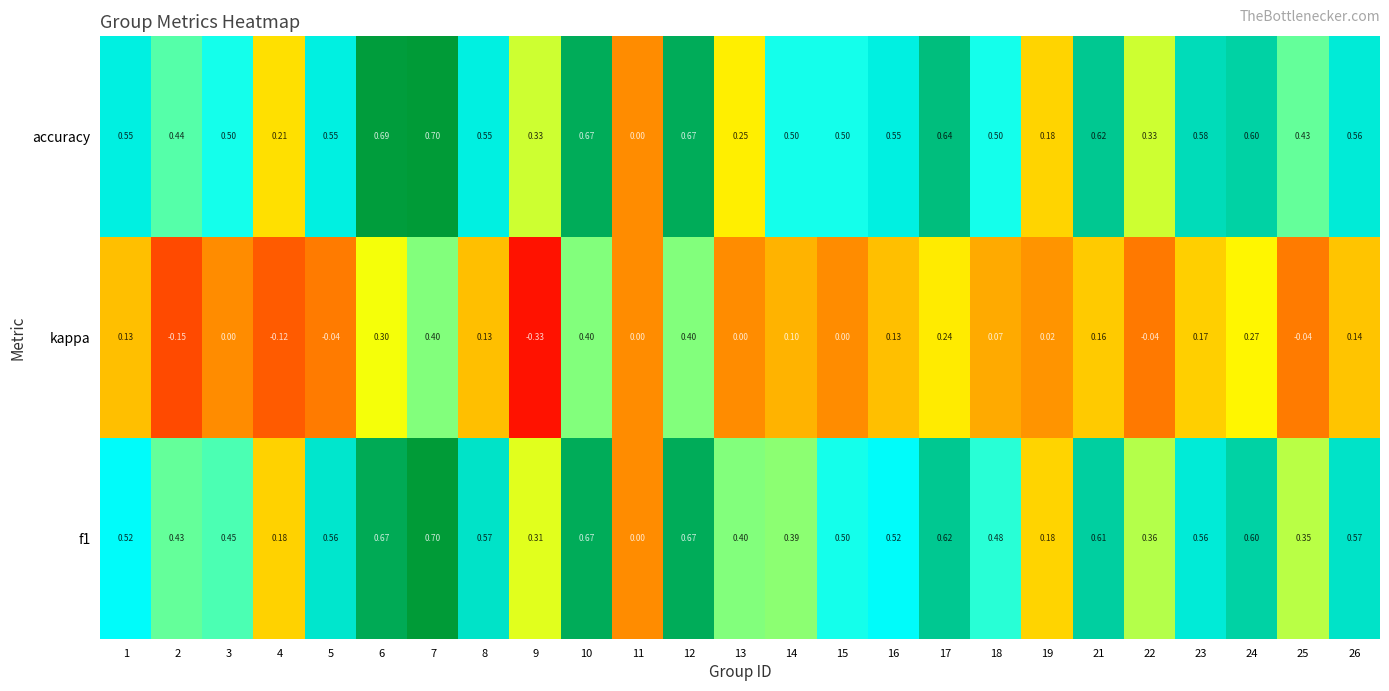

Which series has the largest total across all categories?

accuracy